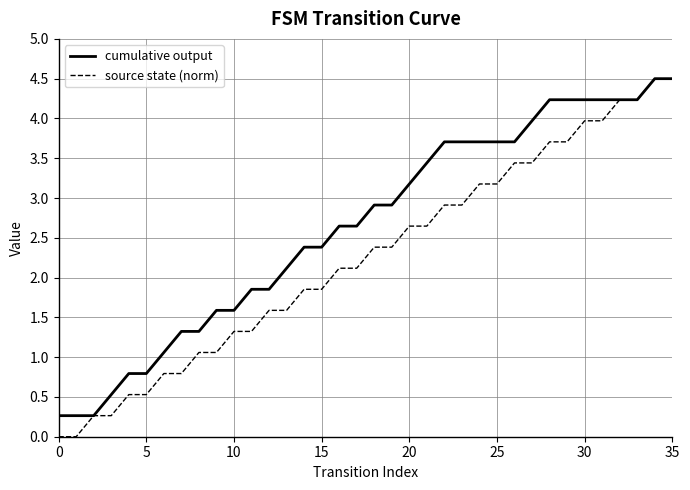

What is the maximum value shown in the chart?

4.5